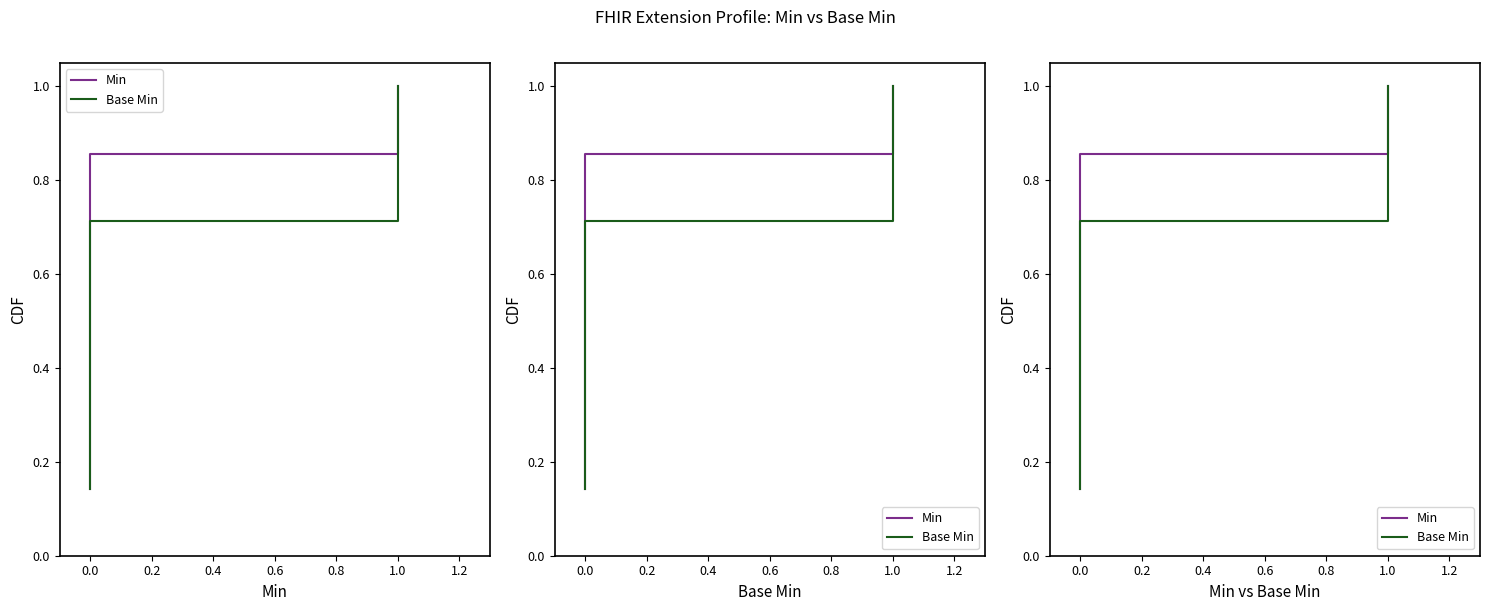

At which category does the chart reach its peak across all series?

1.0